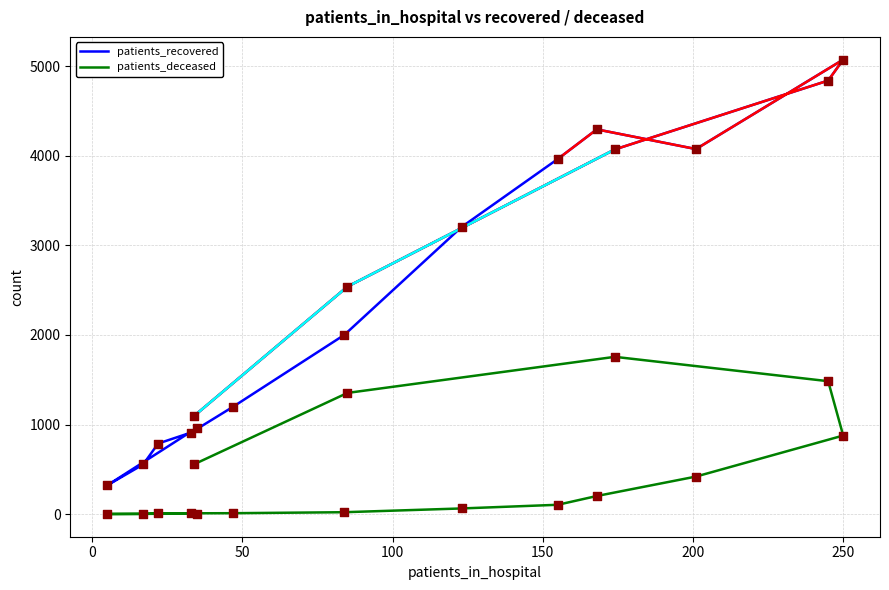

At how many categories does at least one series exceed 1014?

11